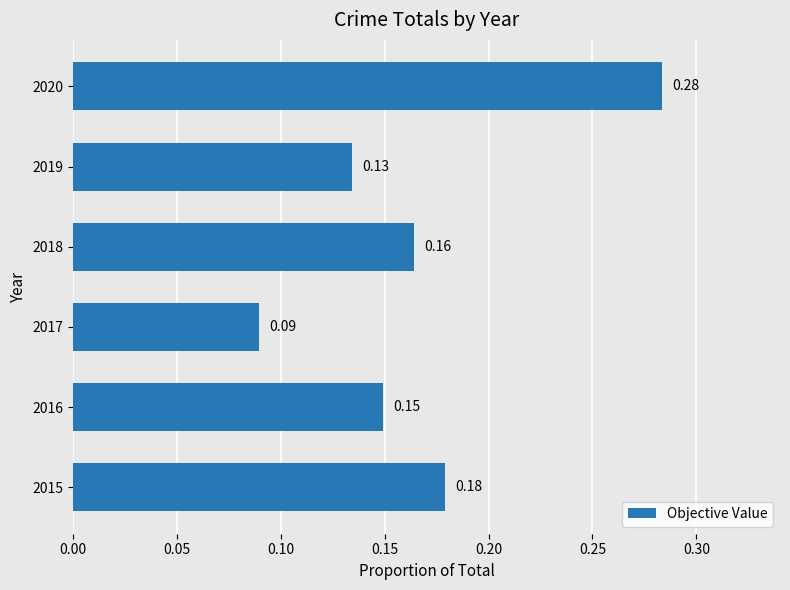

What is the sum of all values?

1.0